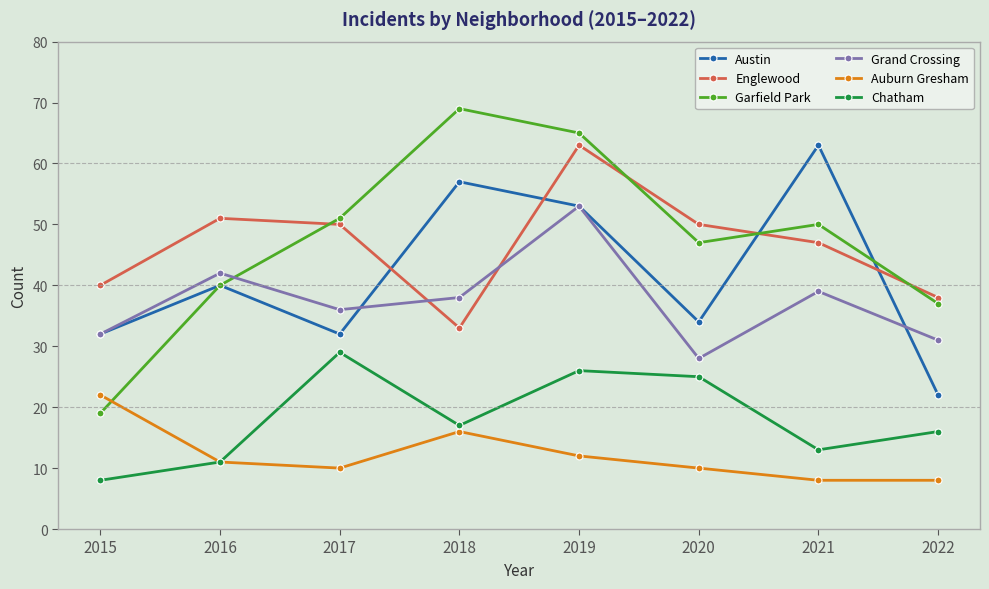

Which series has the largest total across all categories?

Garfield Park